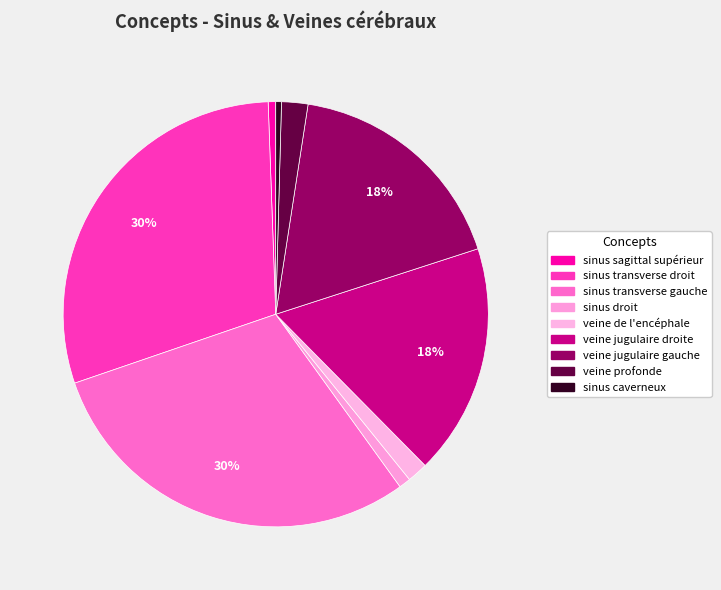

What percentage is the veine de l'encéphale slice, to the nearest percent?

2%